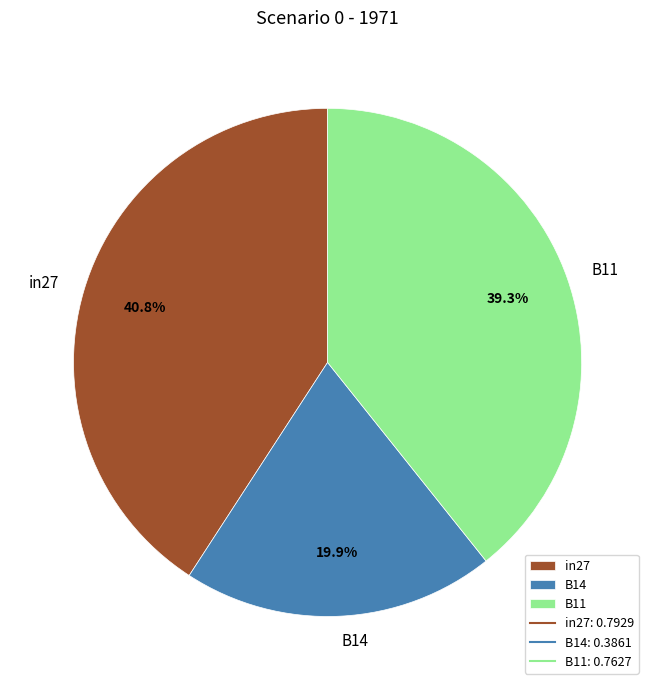

Is B11 the majority of the pie?

No